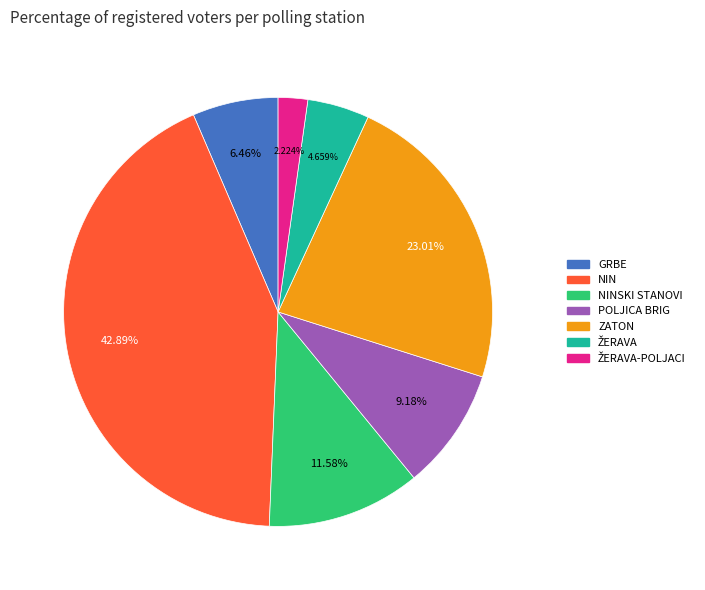

Does NIN represent more than half of the total?

No